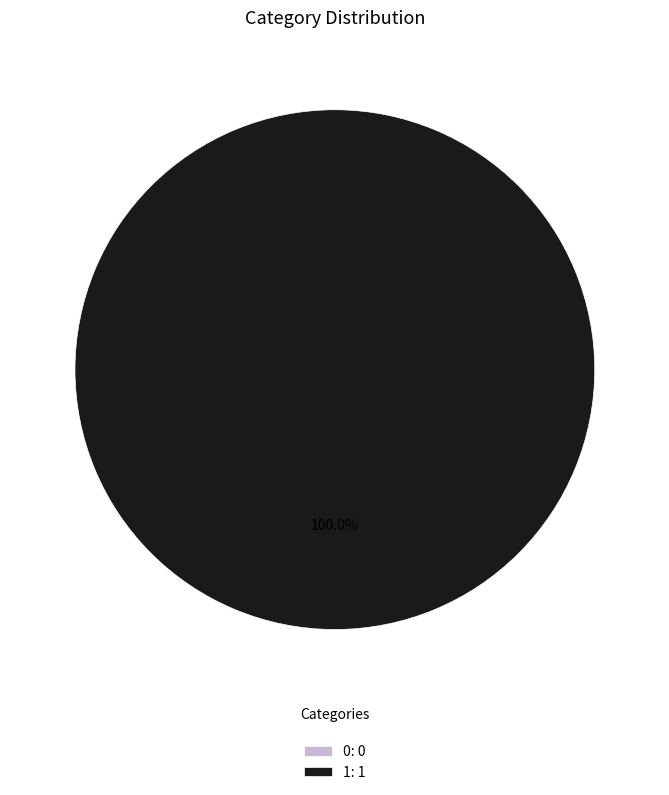

True or false: 0 accounts for 0% of the total.

True